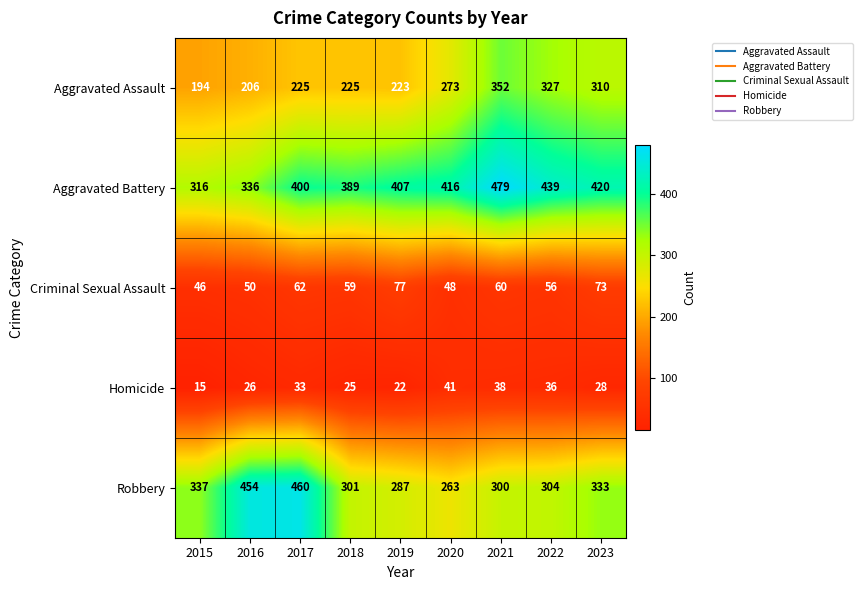

What is the greatest value displayed?

479